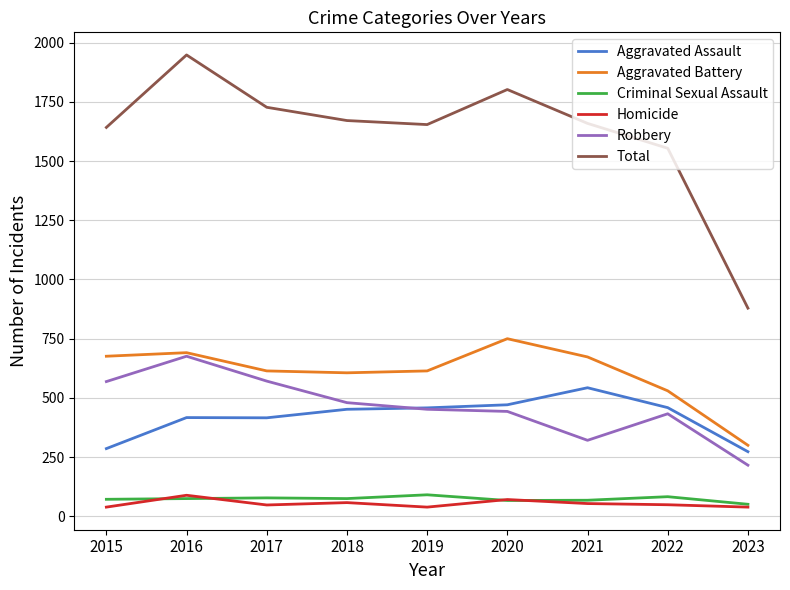

At which category is the sum across all series the highest?

2016